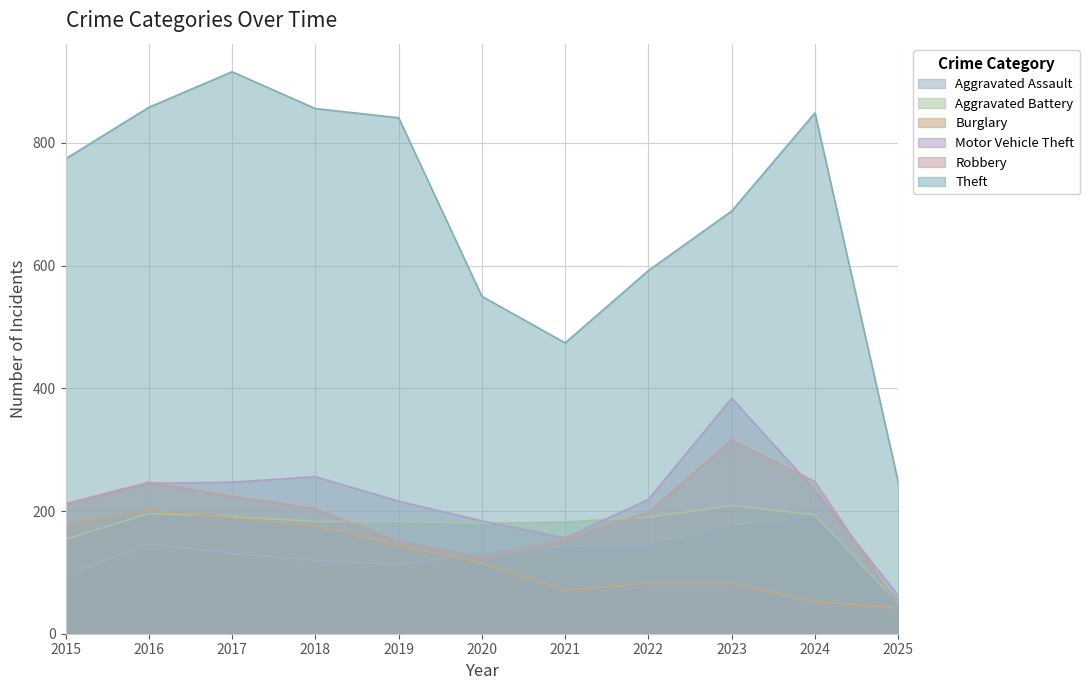

What is the difference between the maximum and minimum values in the Aggravated Battery series?

160